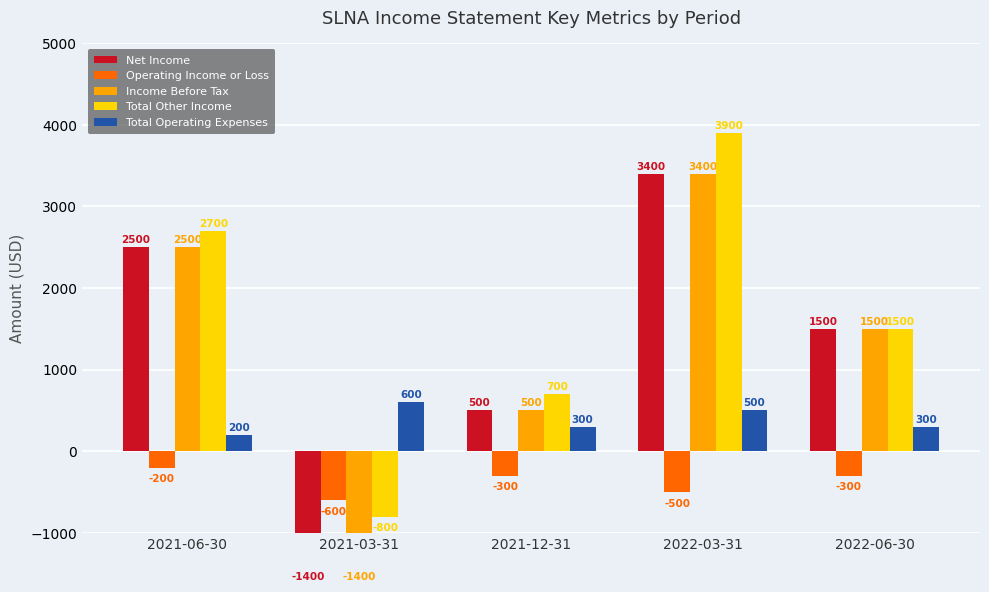

Is it true that Operating Income or Loss equals -436 at 2021-12-31?

False